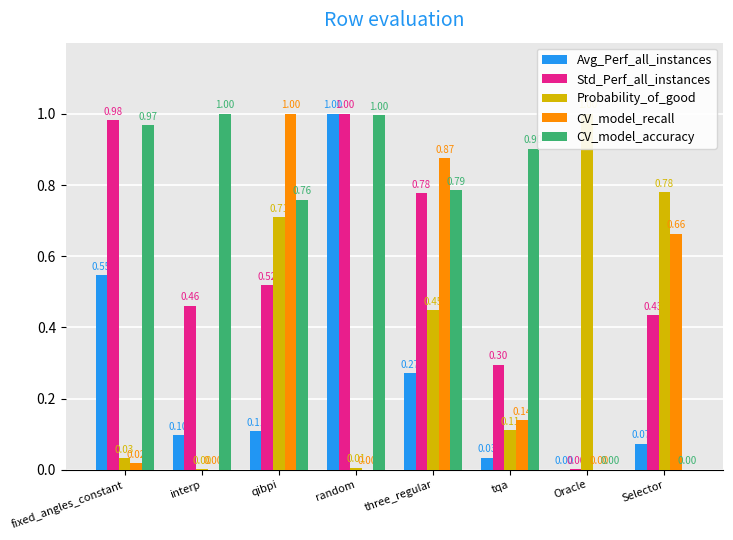

How many distinct data groups are displayed?

5